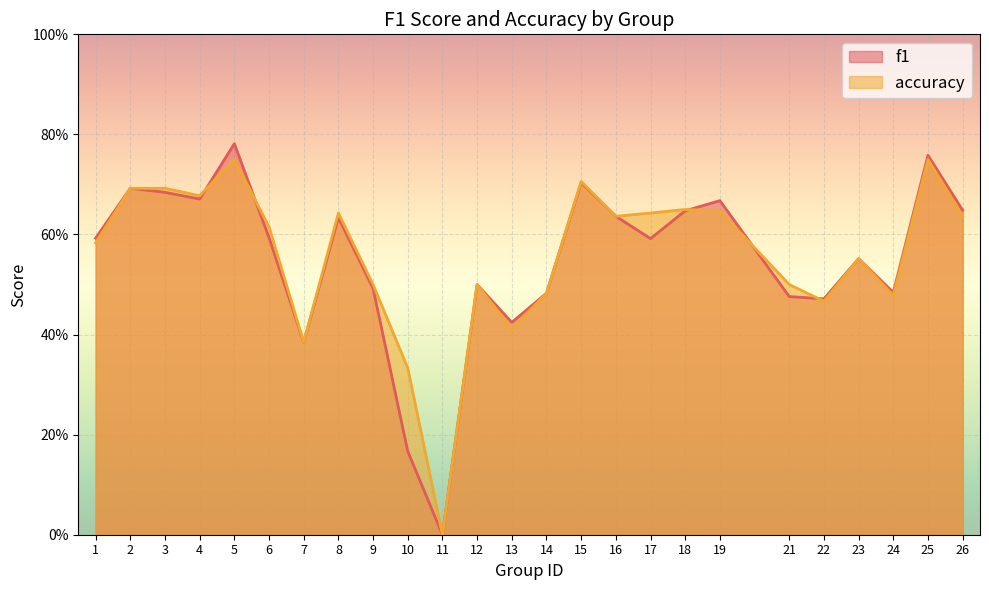

After their last crossing, which series has the higher values: f1 or accuracy?

f1